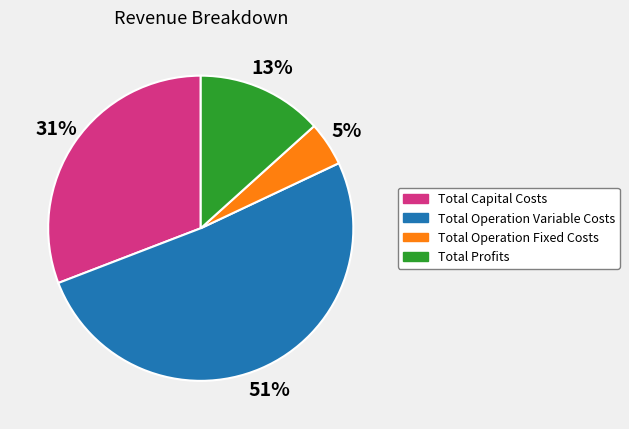

Is the sum of Total Operation Fixed Costs and Total Operation Variable Costs greater than half?

Yes